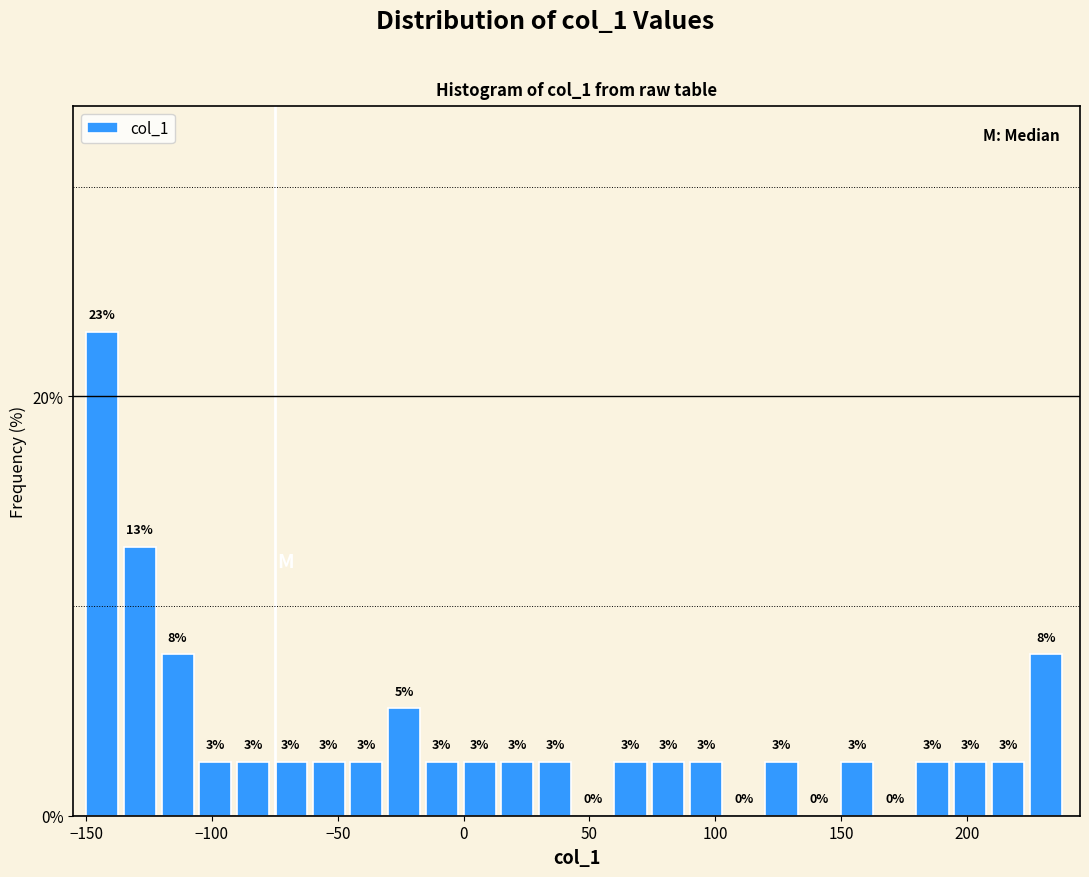

Around what value on the x-axis is the tallest bar? Give the approximate position of its centre, as read against the axis.

-145